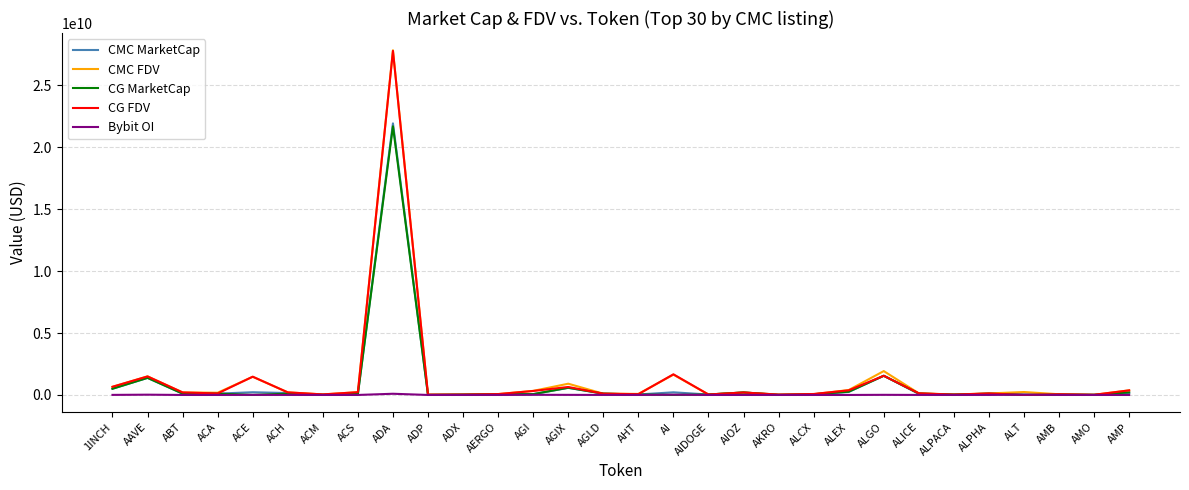

Which series has the largest range (max minus min)?

CMC FDV